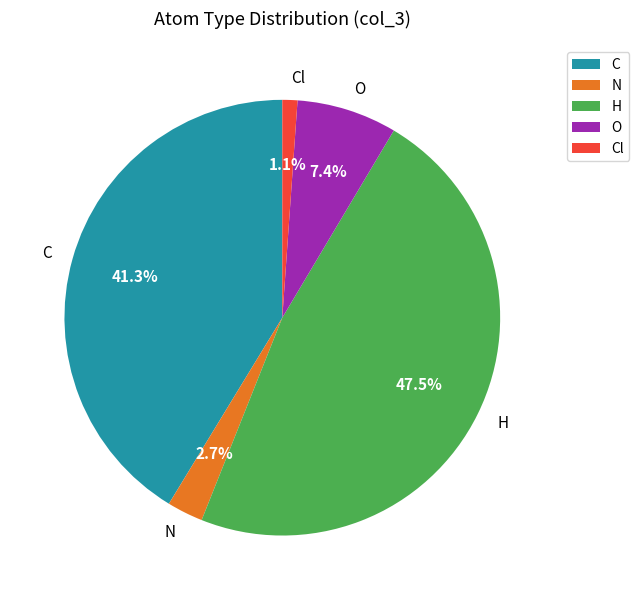

What is the ratio of the value at O to the value at C?

0.2